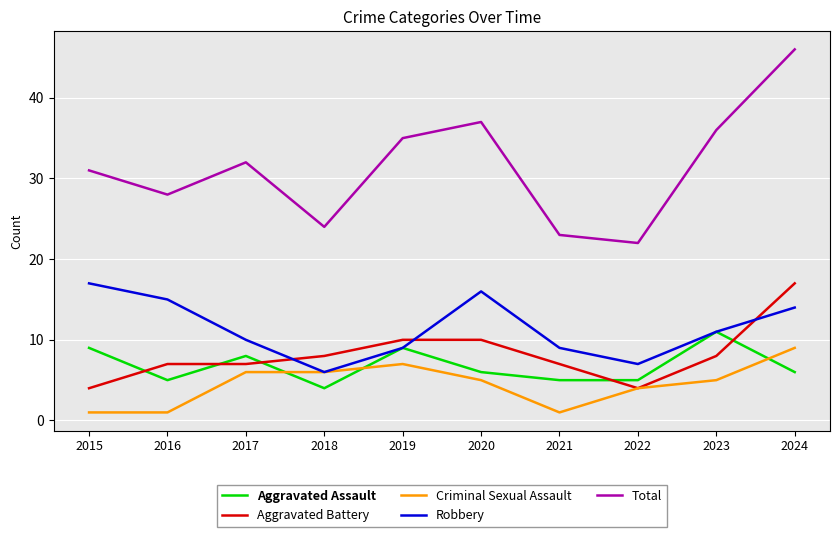

True or false: Aggravated Assault and Criminal Sexual Assault cross at least once.

True